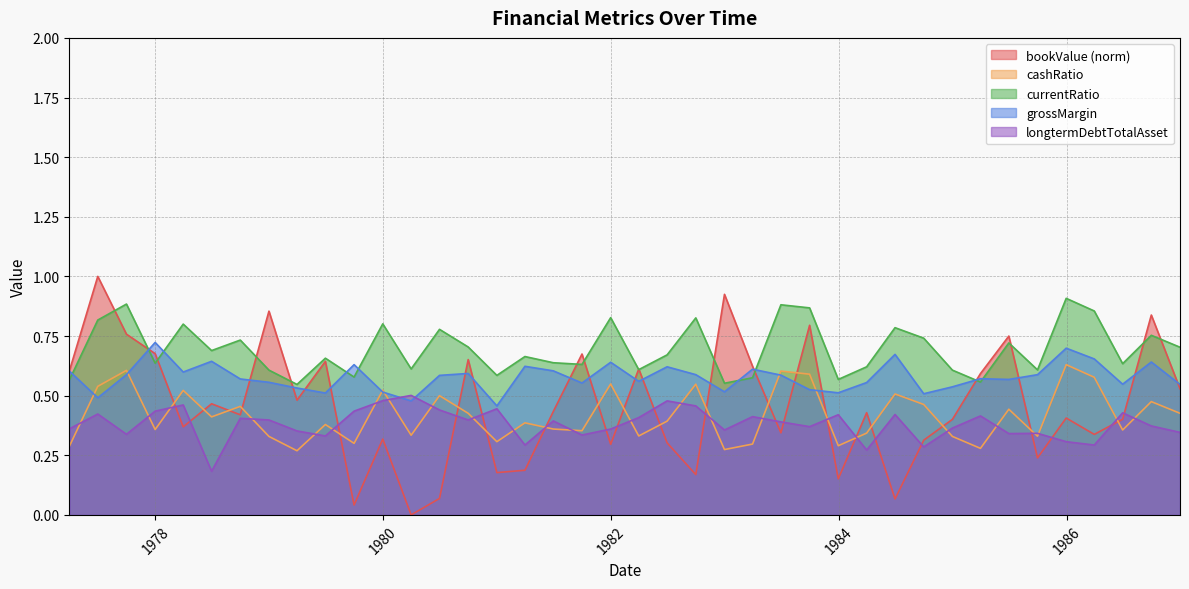

Is the value of currentRatio at 1986-12-31 greater than the value of longtermDebtTotalAsset at 1978-09-30?

Yes